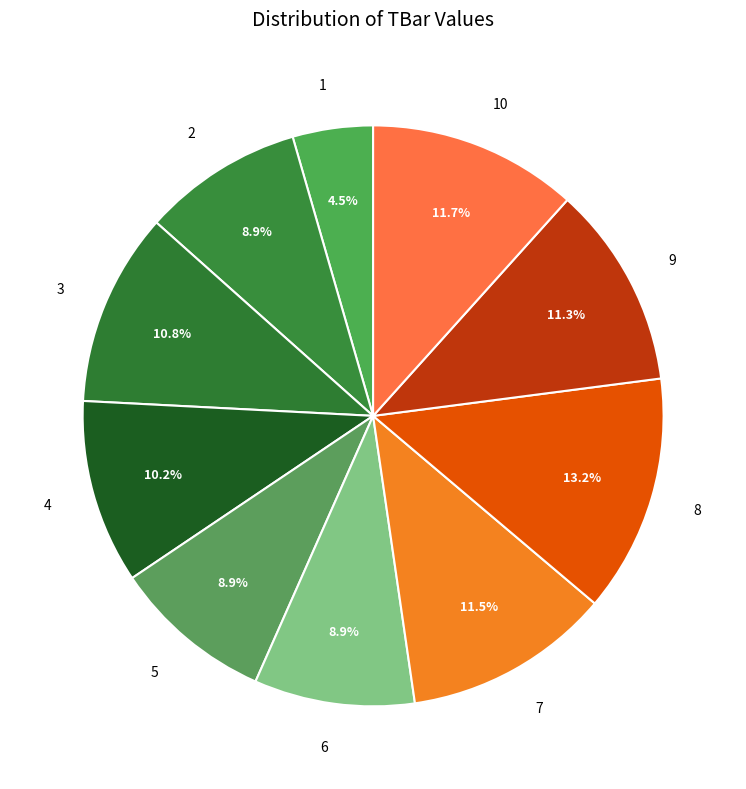

What is the largest slice in the pie chart?

8